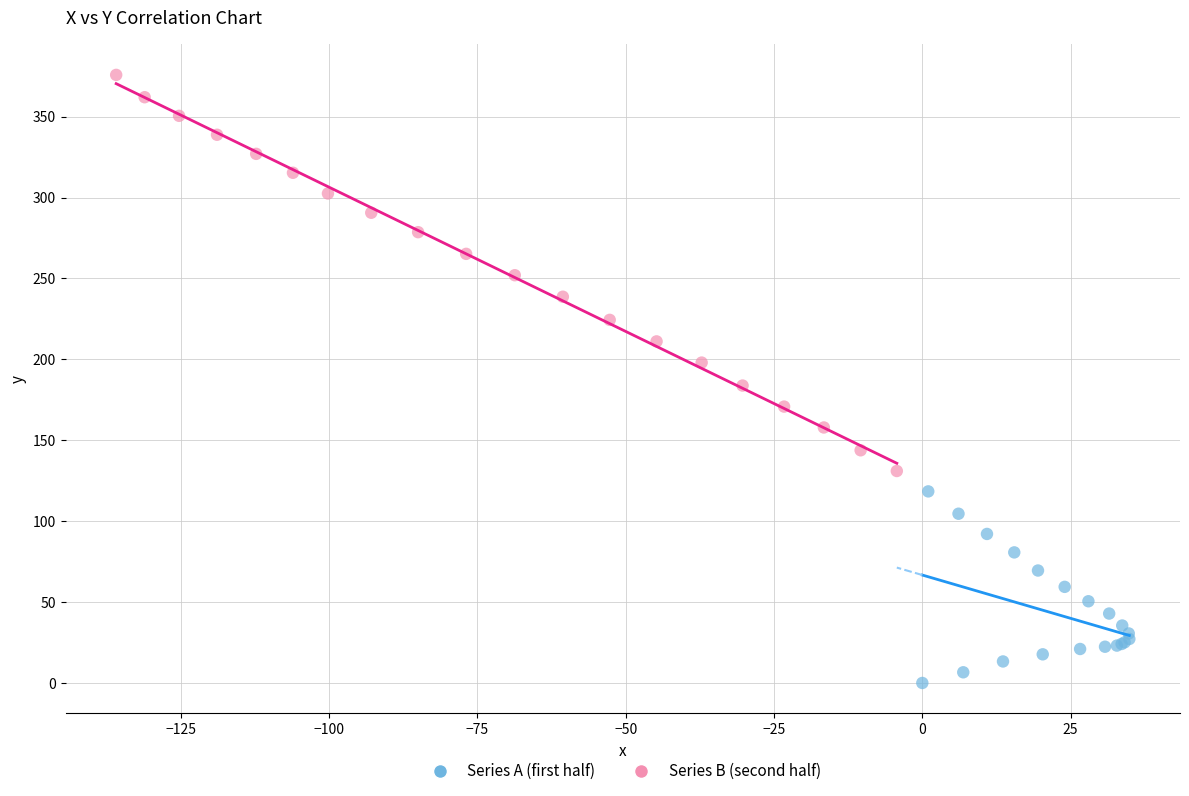

Which series has the widest spread of Y values?

Series B (second half)